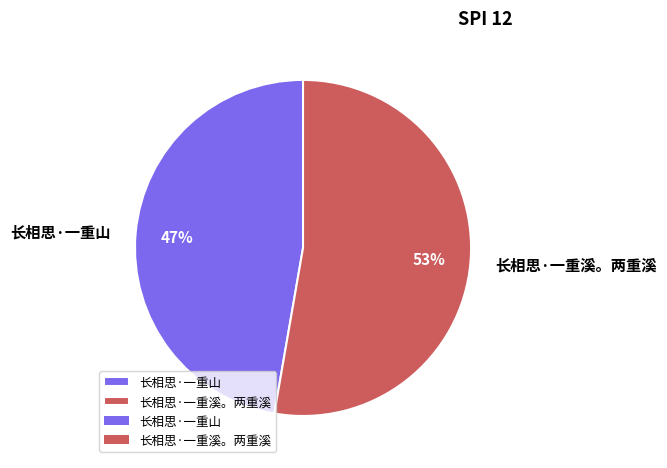

Rank the categories by value from lowest to highest.

长相思·一重山, 长相思·一重溪。两重溪